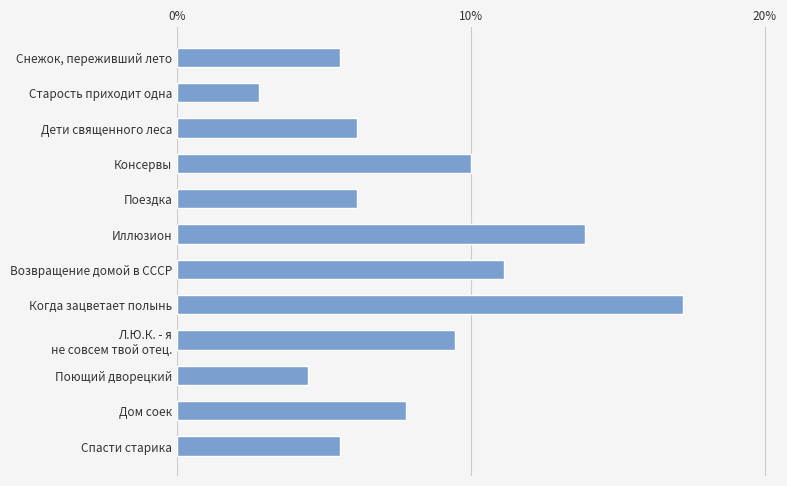

What is the difference between the maximum and minimum values?

0.1